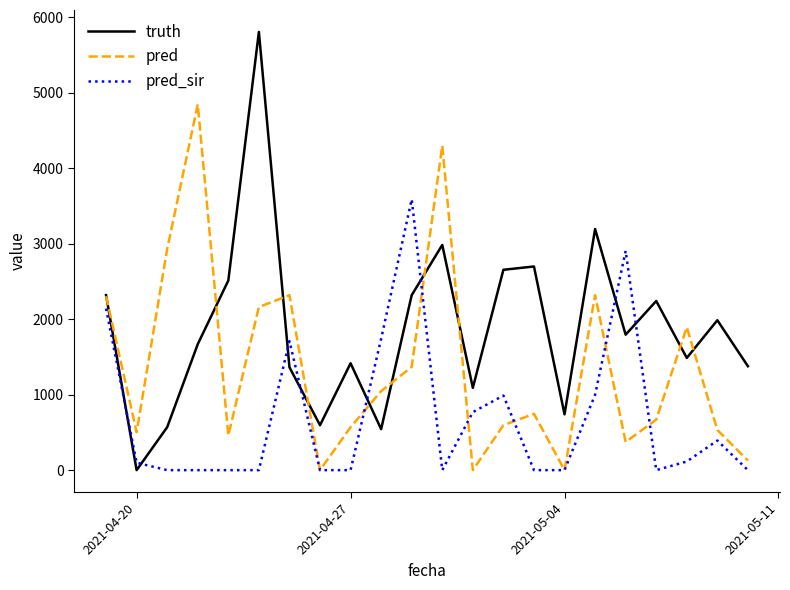

Rank the series by their average value, from highest to lowest.

truth, pred, pred_sir